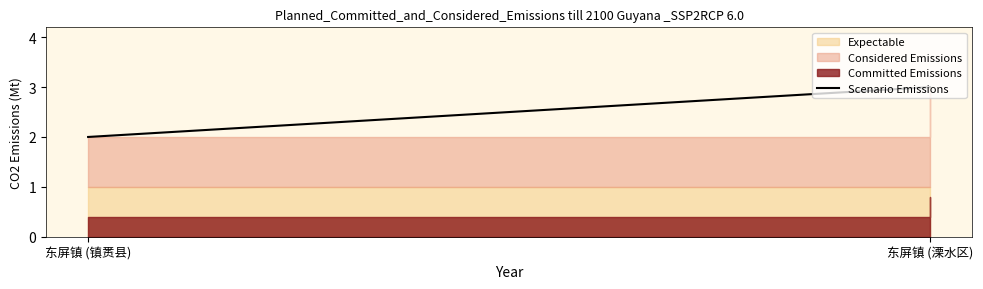

The chart shows a value of 3 at 东屏镇 (溧水区). True or false?

True